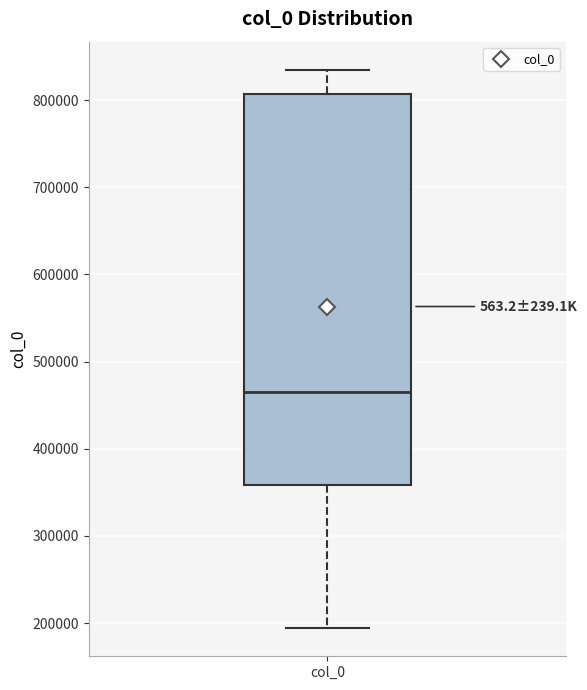

Where does the lower whisker of the box for col_0 end on the y-axis? The values are not printed on the chart, so give them approximately, as read against the axis.

190000